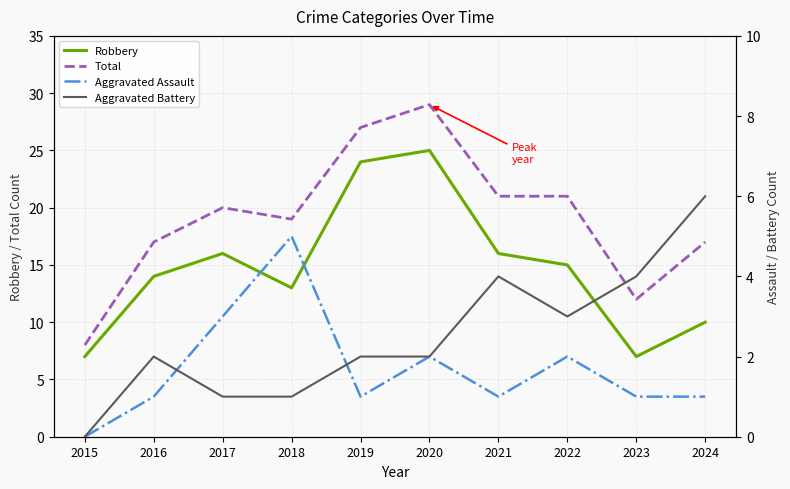

True or false: Total and Aggravated Assault intersect in this chart.

False